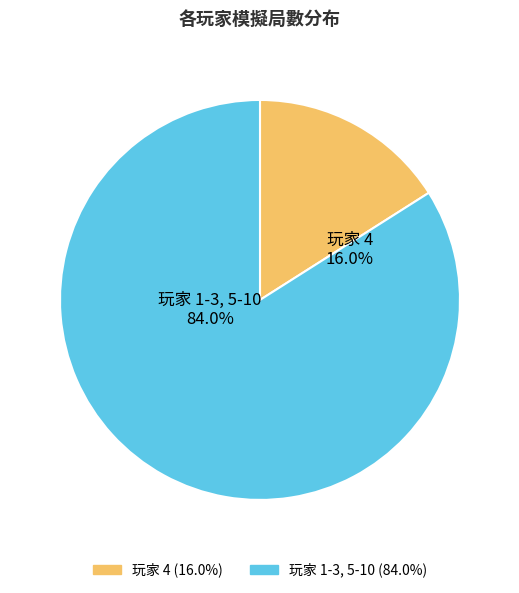

To the nearest percent, what percentage of the pie is 玩家 5?

9%